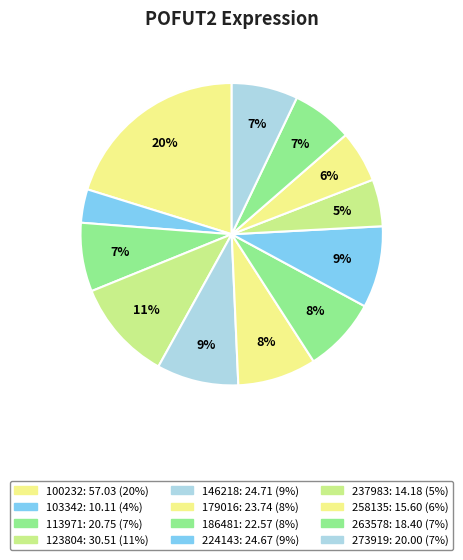

Which has a higher value, 263578 or 273919?

273919